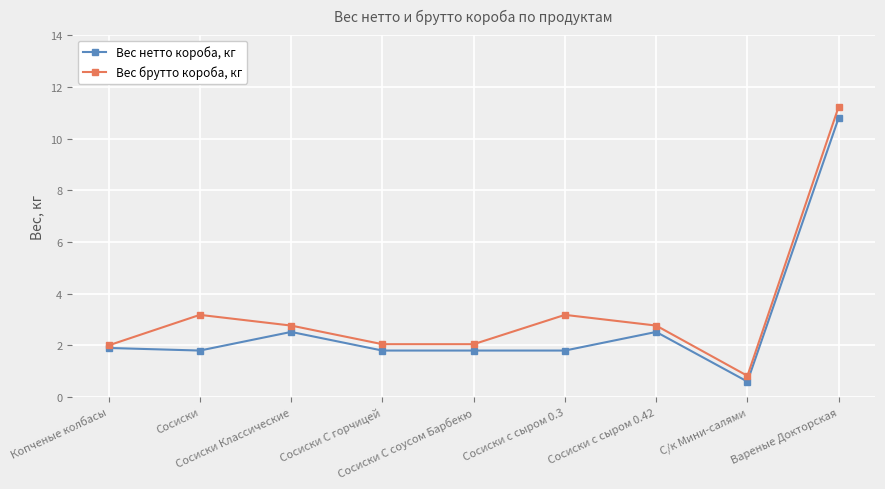

List the series in order of their peak value, highest first.

Вес брутто короба, кг, Вес нетто короба, кг